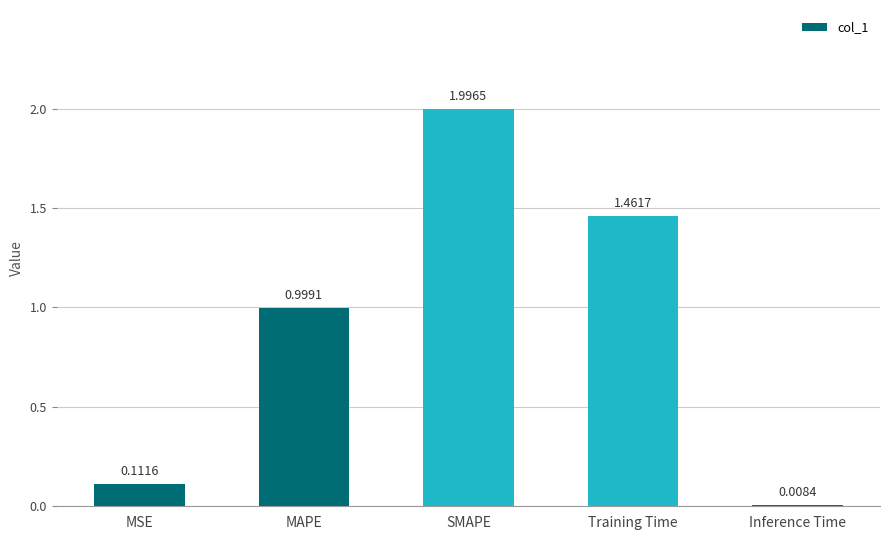

What is the average value?

0.9